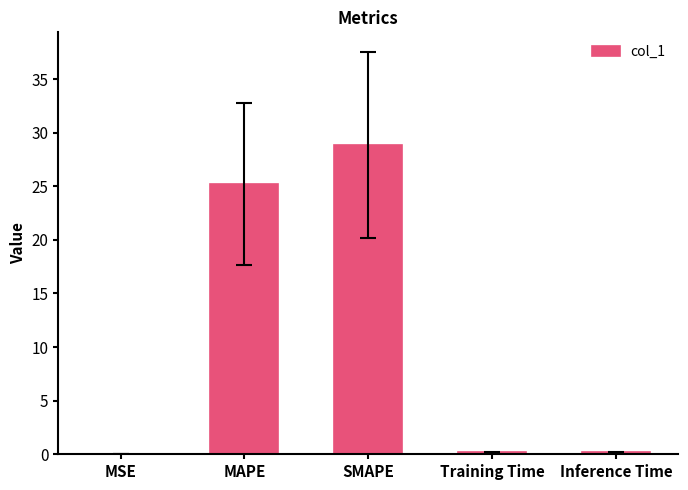

Where is the data nearest to the value 14?

MAPE